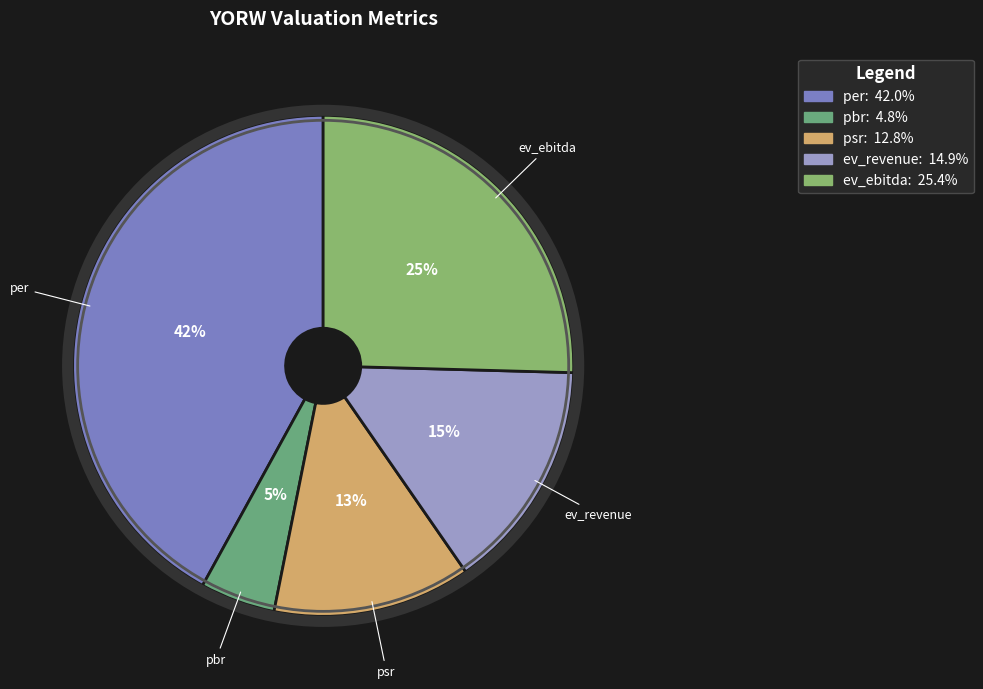

Which category has the smallest portion of the pie?

pbr